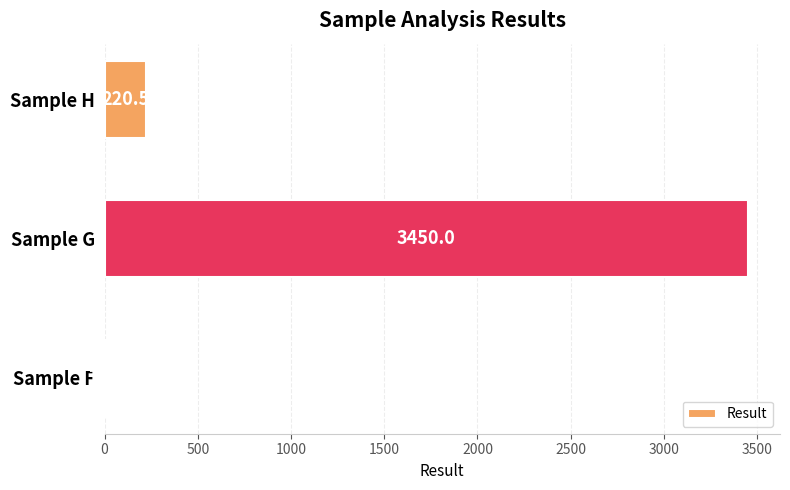

Between Sample F and Sample G, which is larger?

Sample G